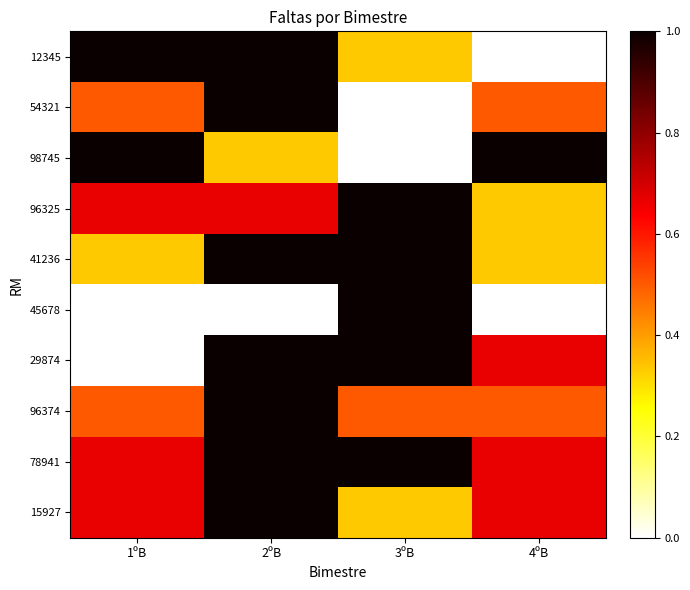

Which category has the highest value across all series?

1ºB